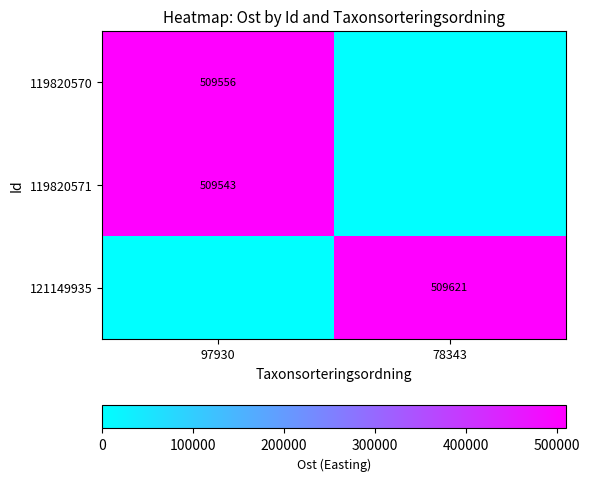

The value of 121149935 at 78343 is 509621. True or false?

True